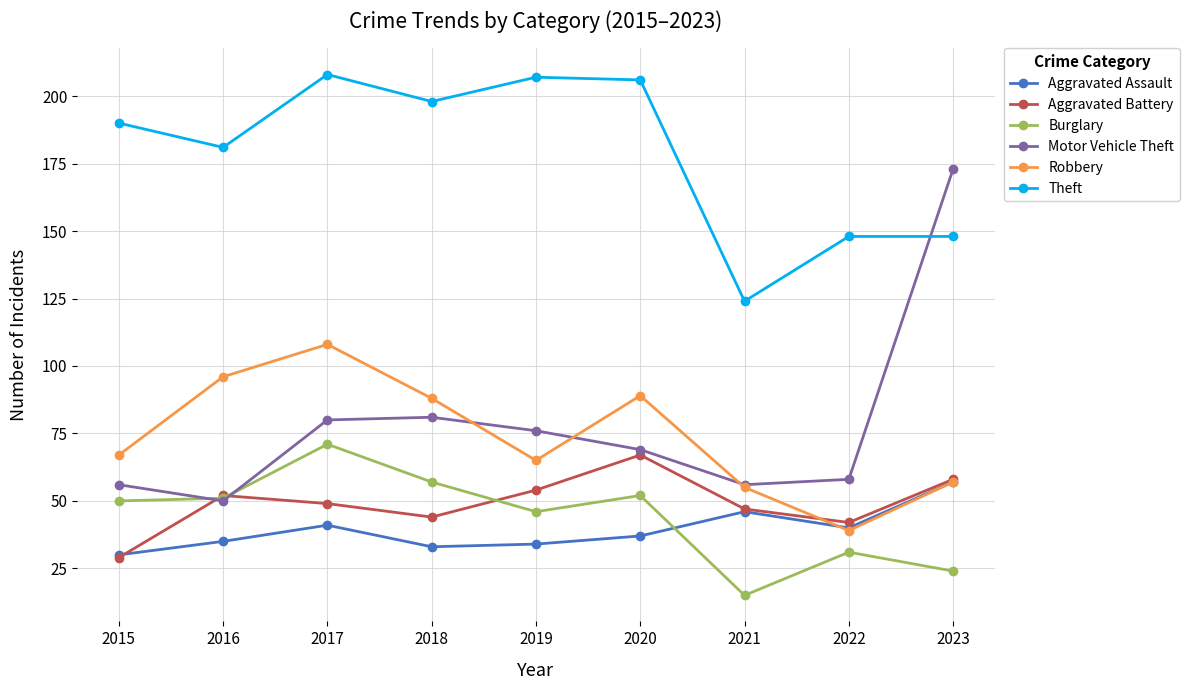

Is the value of Motor Vehicle Theft at 2021 greater than the value of Burglary at 2015?

Yes